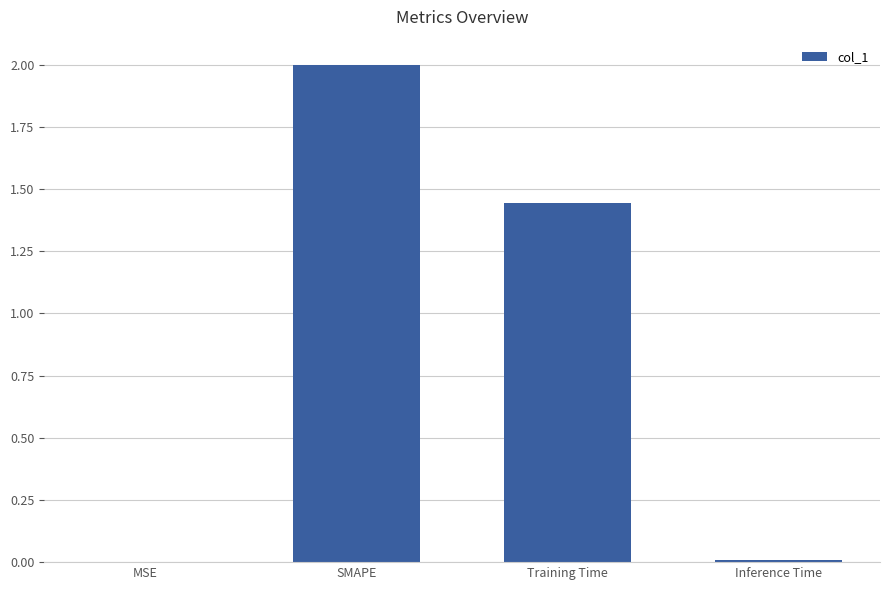

What is the greatest value displayed?

2.0